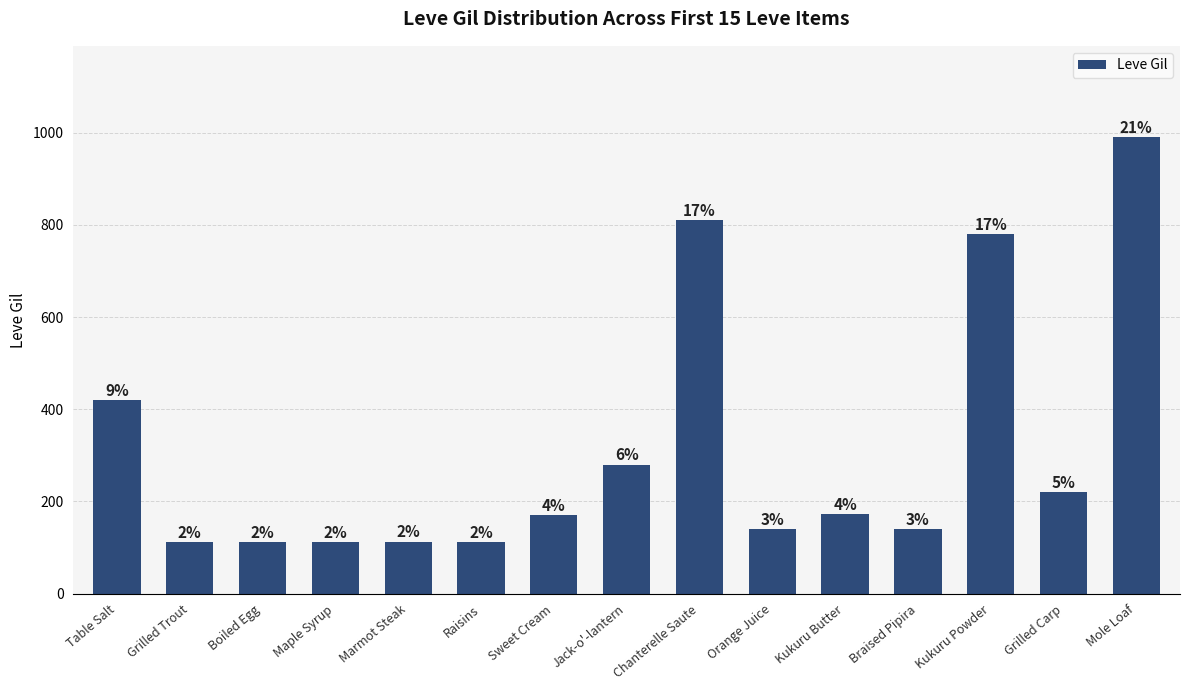

The chart shows a value of 113 at Marmot Steak. True or false?

True